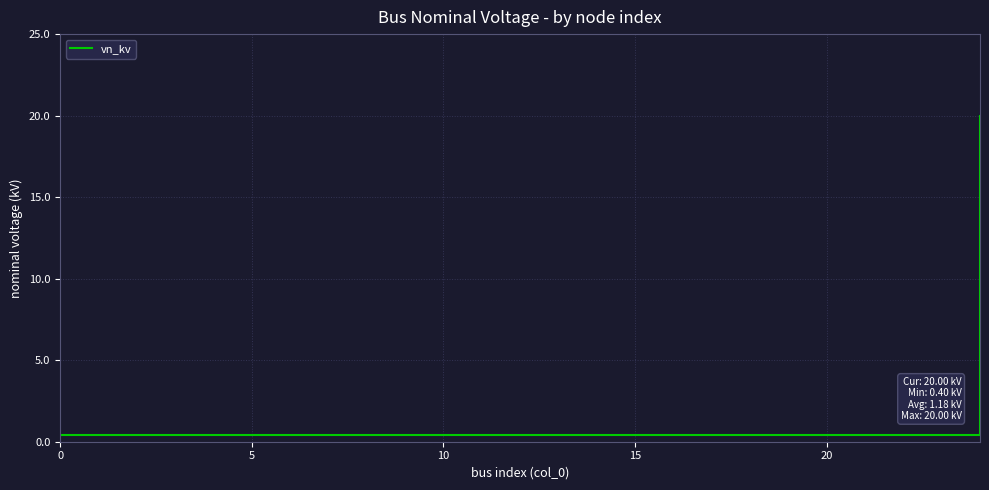

What is the greatest value displayed?

20.0